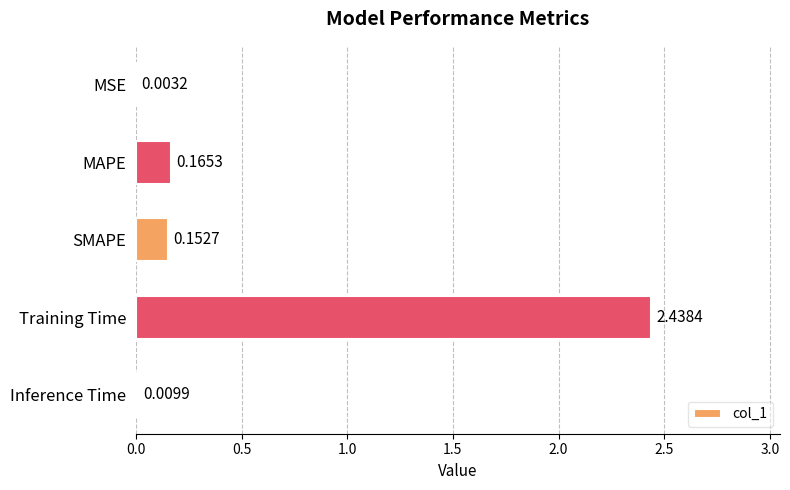

Which has a higher value, SMAPE or MSE?

SMAPE